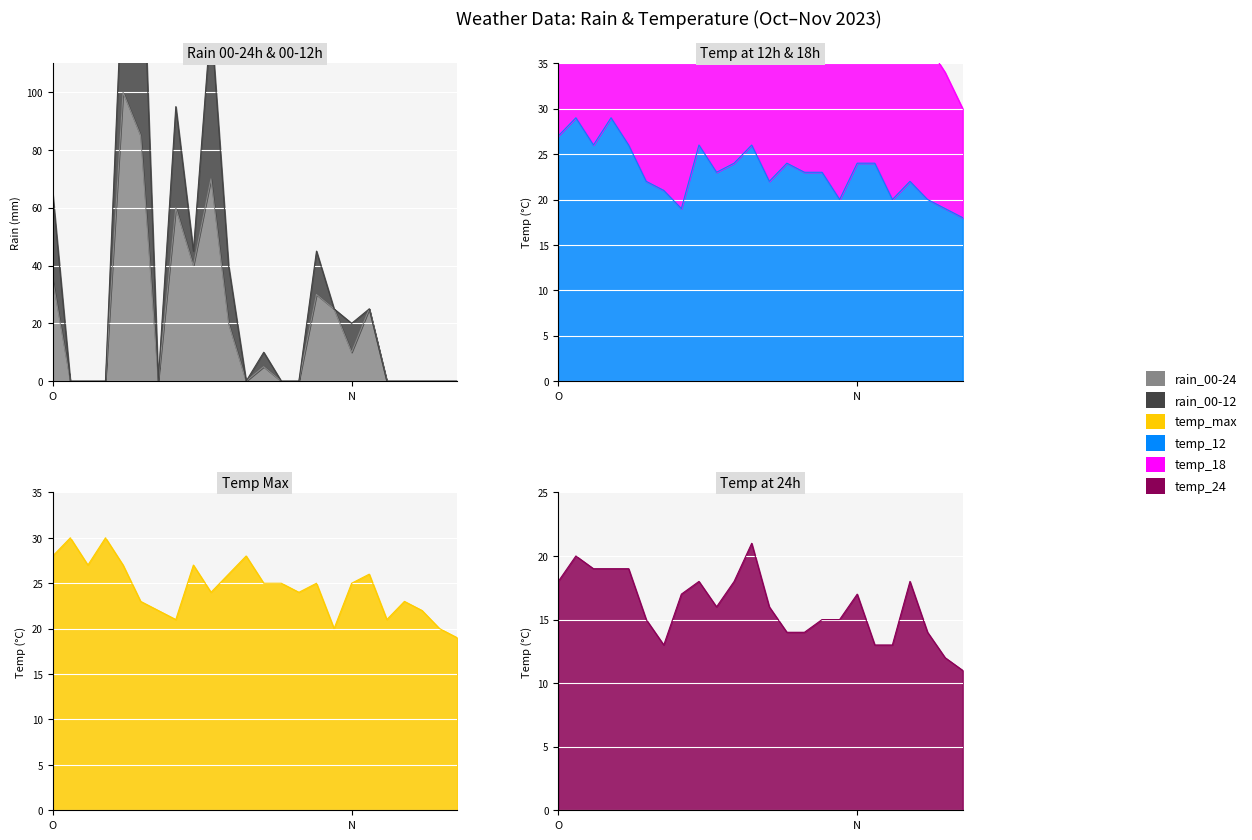

At which category does the chart reach its minimum across all series?

2023-10-06